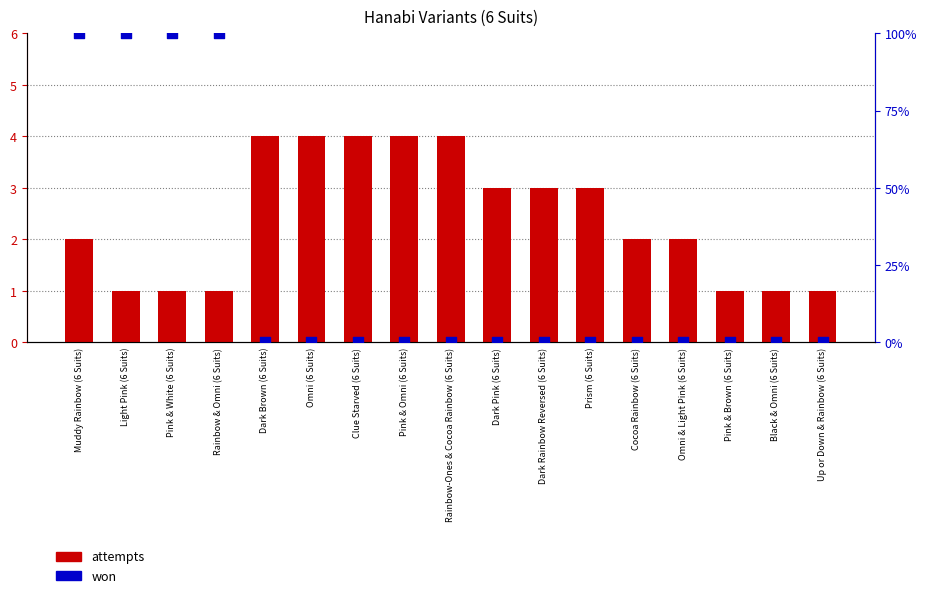

What is the total value across all series at Prism (6 Suits)?

3